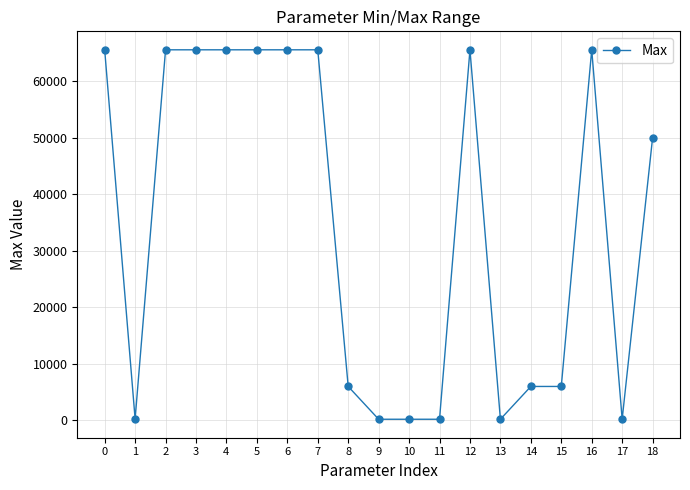

What is the change in value from 14 to 17?

-5800